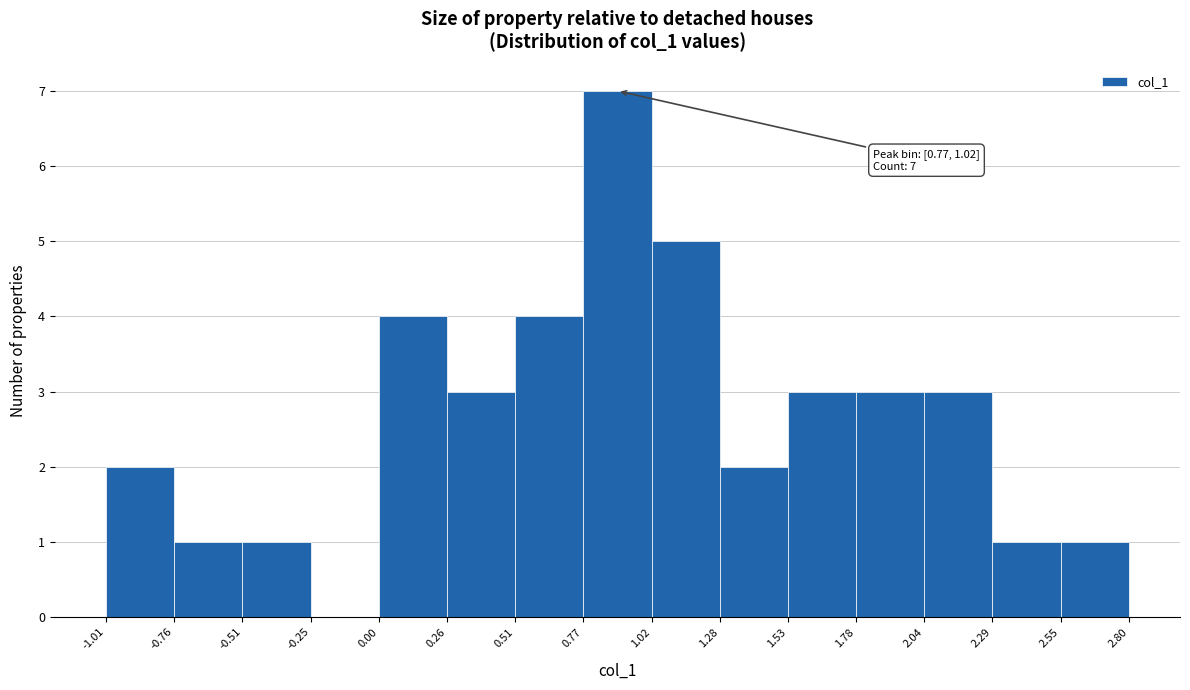

Which range on the x-axis has the tallest bar?

0.77 to 1.02